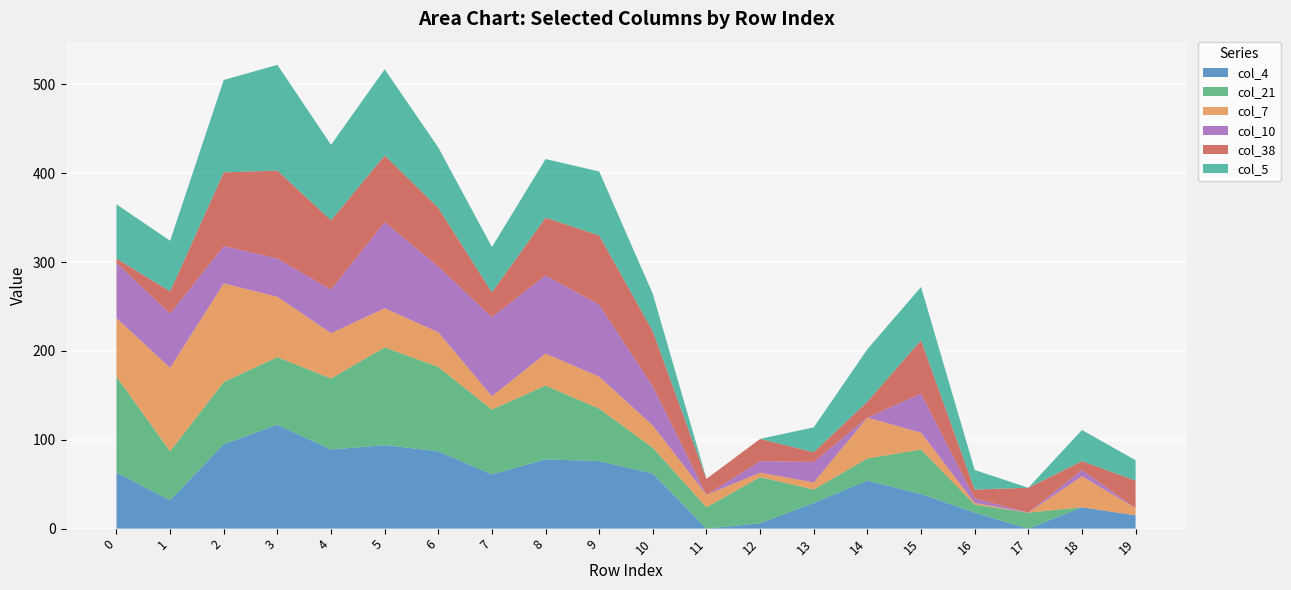

Reading left to right, what are all the values shown in this chart?

col_4: 0=63	1=32	2=95	3=117	4=89	5=94	6=87	7=61	8=78	9=76	10=62	11=0	12=6	13=29	14=54	15=39	16=18	17=0	18=24	19=15
col_21: 0=108	1=55	2=70	3=76	4=80	5=110	6=95	7=73	8=83	9=59	10=29	11=24	12=52	13=15	14=25	15=50	16=9	17=18	18=0	19=0
col_7: 0=66	1=94	2=111	3=68	4=51	5=44	6=39	7=15	8=36	9=36	10=25	11=14	12=5	13=8	14=46	15=19	16=2	17=0	18=35	19=8
col_10: 0=62	1=61	2=42	3=43	4=49	5=97	6=74	7=89	8=88	9=81	10=44	11=0	12=13	13=23	14=0	15=44	16=5	17=0	18=7	19=0
col_38: 0=5	1=25	2=83	3=99	4=78	5=75	6=66	7=28	8=65	9=78	10=62	11=18	12=25	13=11	14=18	15=60	16=10	17=28	18=10	19=31
col_5: 0=61	1=57	2=104	3=119	4=85	5=97	6=68	7=51	8=66	9=72	10=42	11=0	12=0	13=28	14=59	15=60	16=22	17=0	18=35	19=23